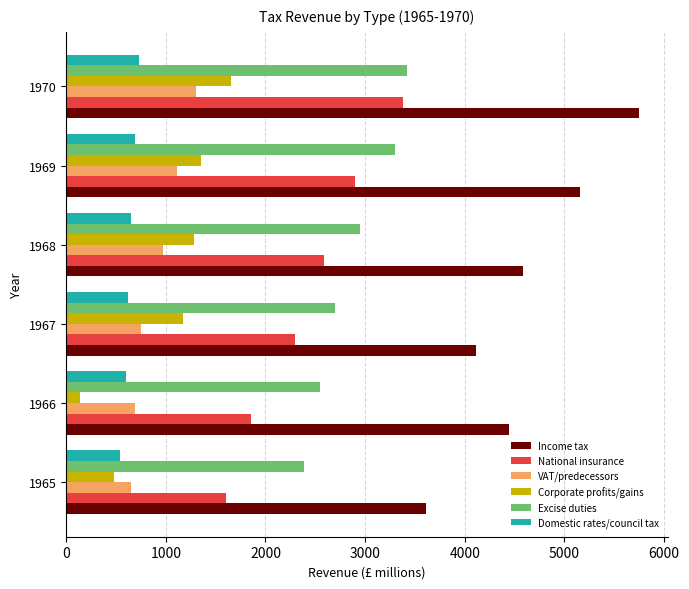

Which series has the largest range (max minus min)?

Income tax